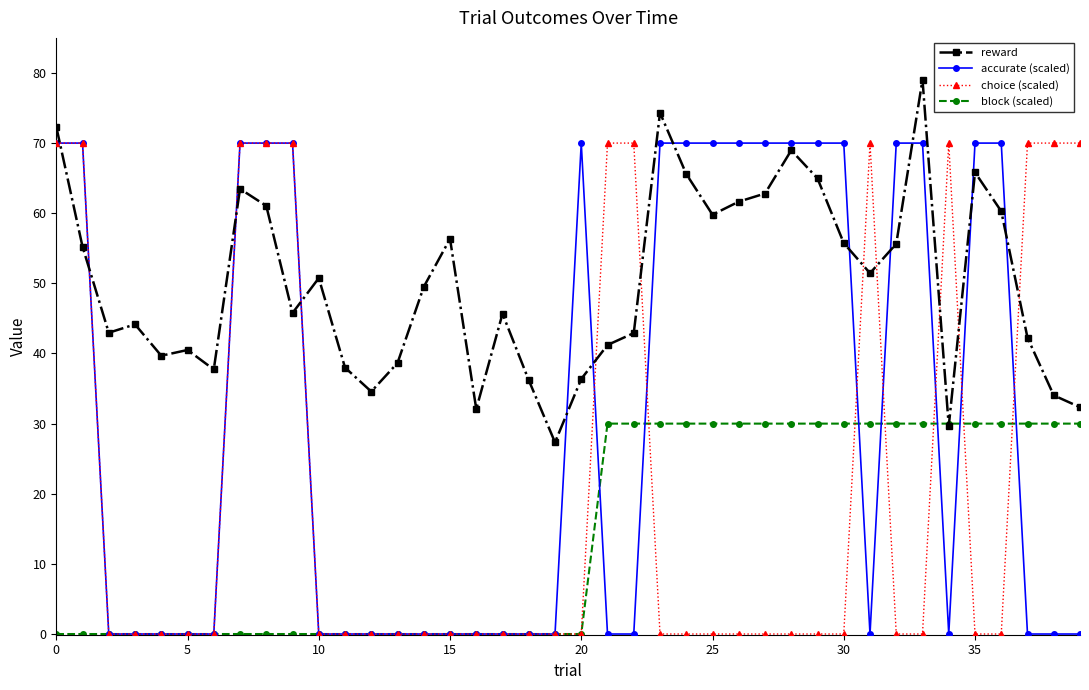

How many intersections are there between reward and choice (scaled)?

11